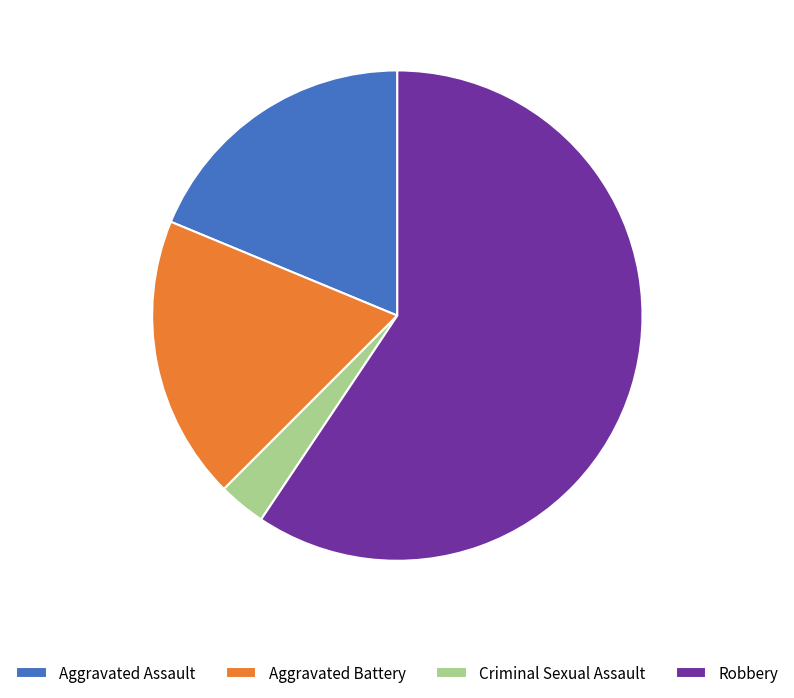

What is the ratio of the value at Aggravated Battery to the value at Aggravated Assault?

1.0